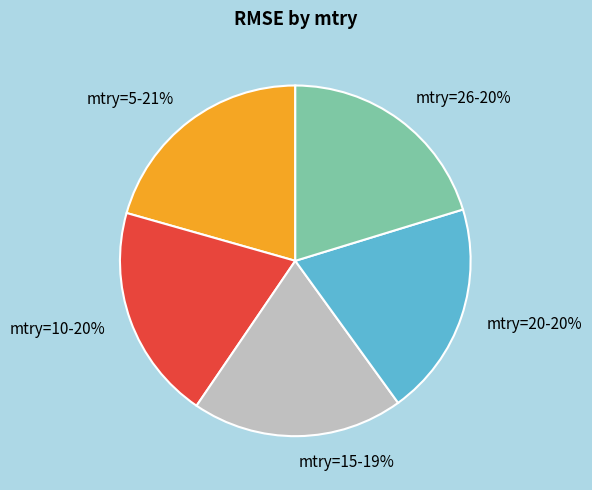

To the nearest percent, what is the average slice percentage?

20%